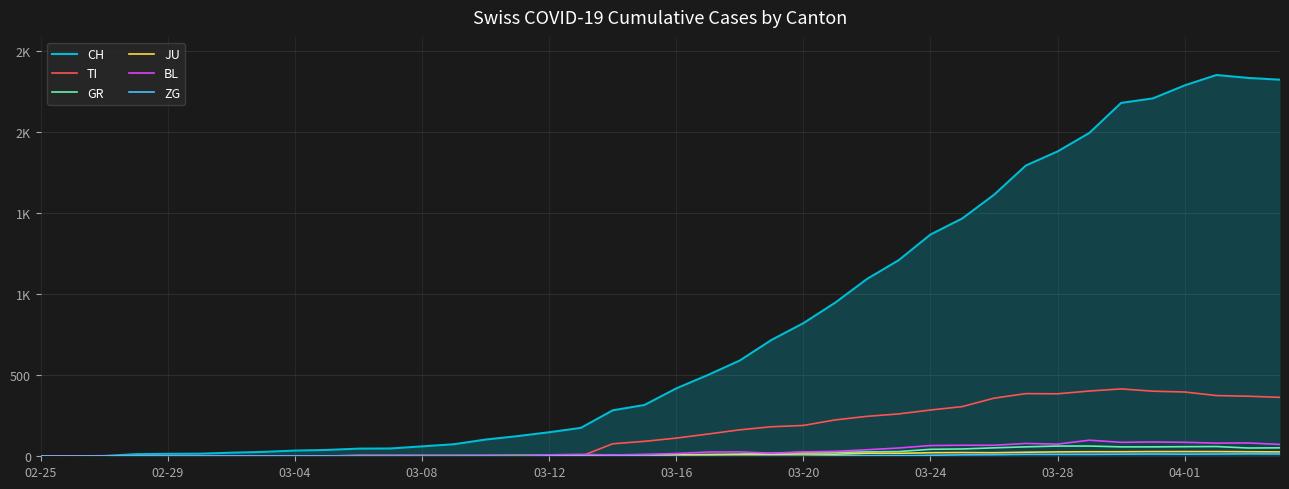

True or false: ZG and JU cross at least once.

False